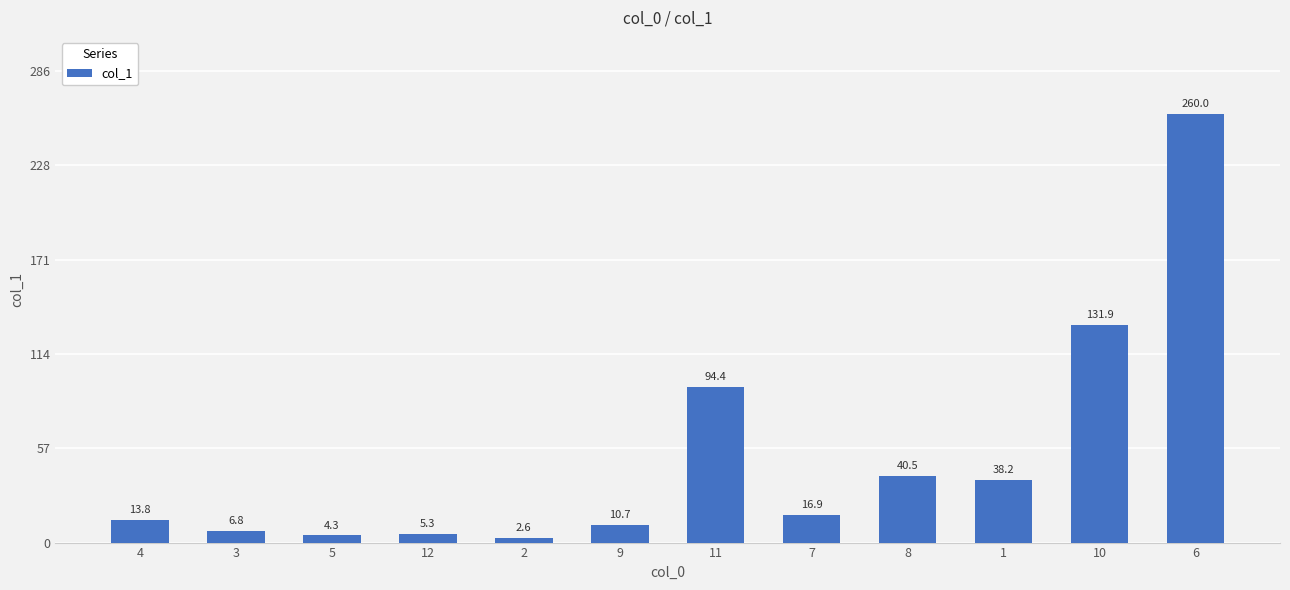

Rank the categories by value from lowest to highest.

2, 5, 12, 3, 9, 4, 7, 1, 8, 11, 10, 6